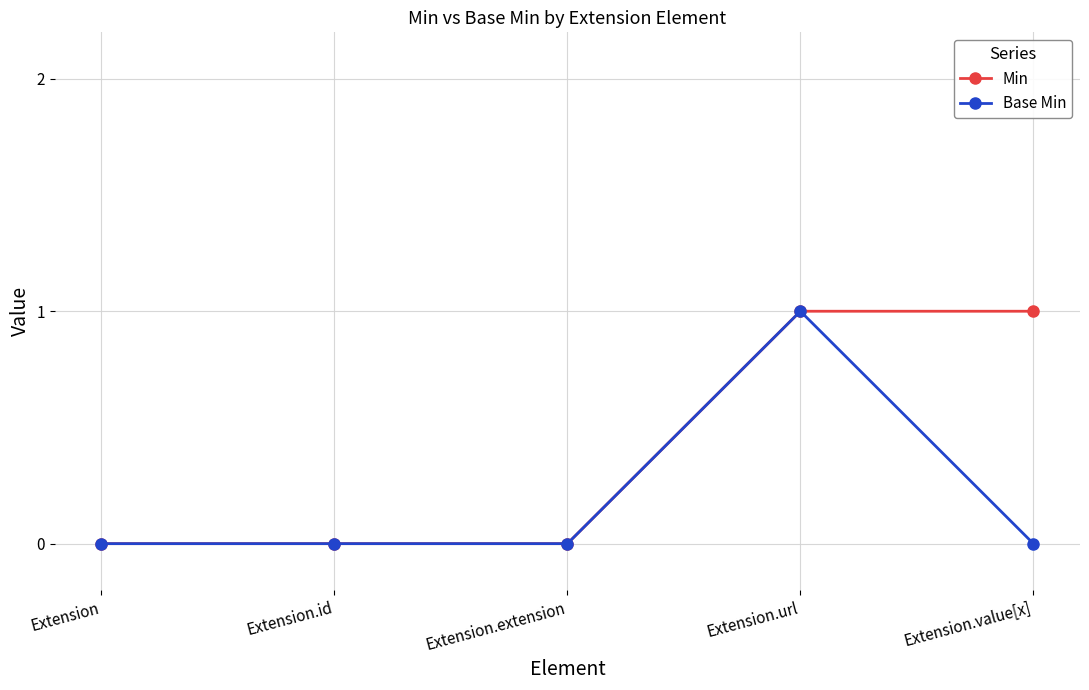

Does the chart display data point markers on the line(s)?

Yes